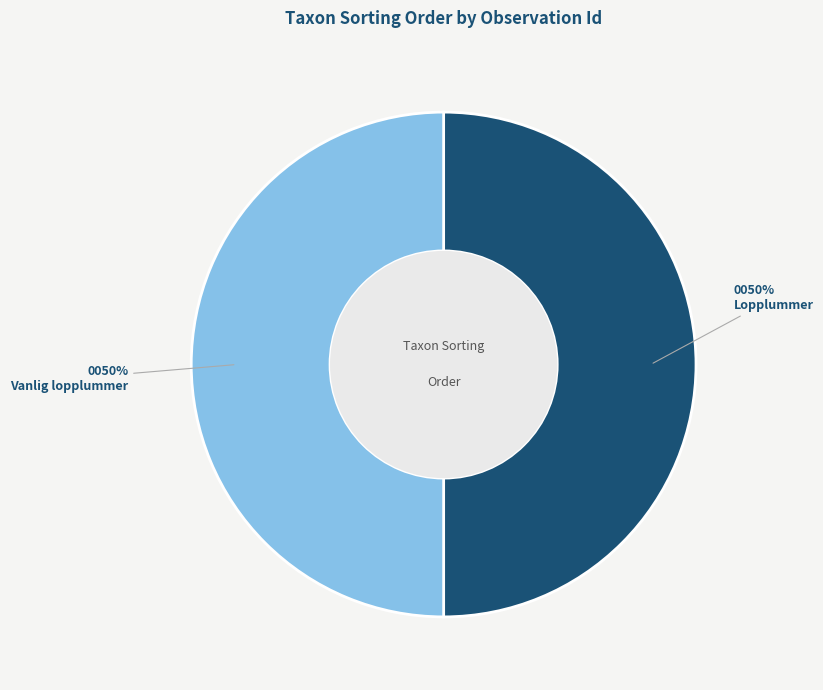

What is the ratio of the value at Lopplummer to the value at Vanlig lopplummer?

1.0